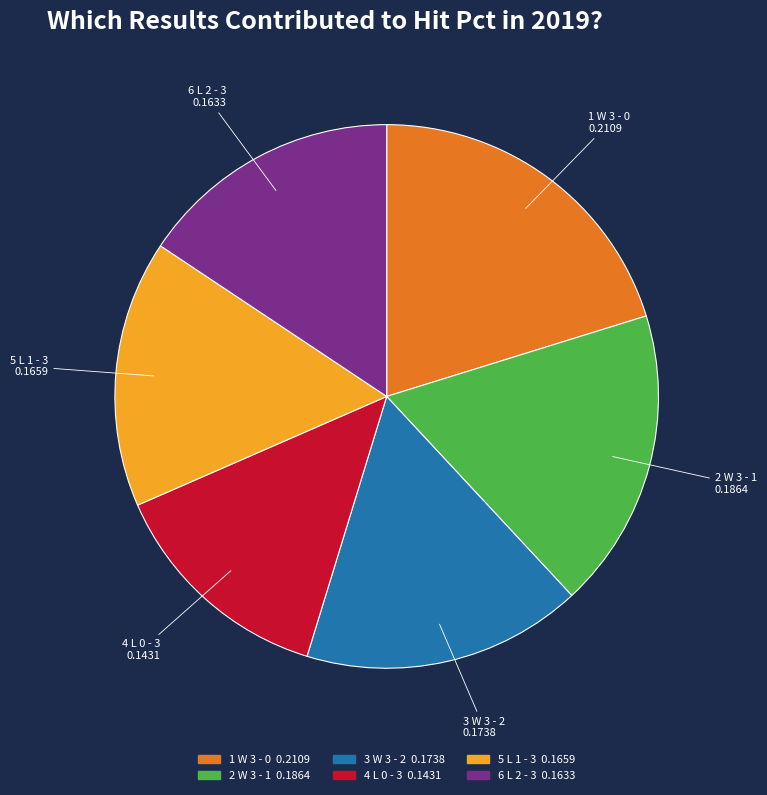

Is there a majority slice in this chart?

No